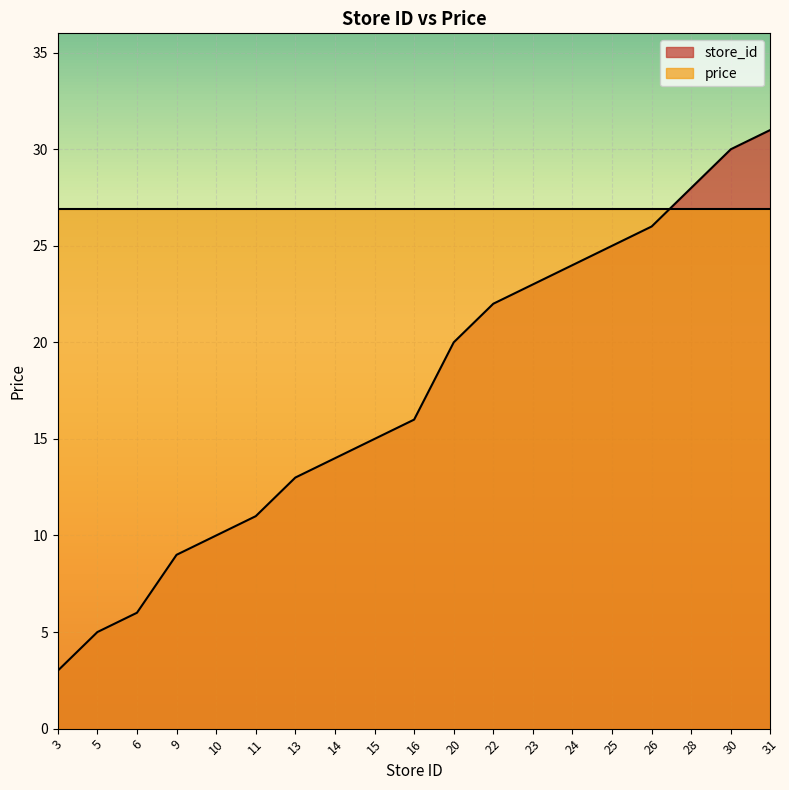

What is the sum of all values?

331